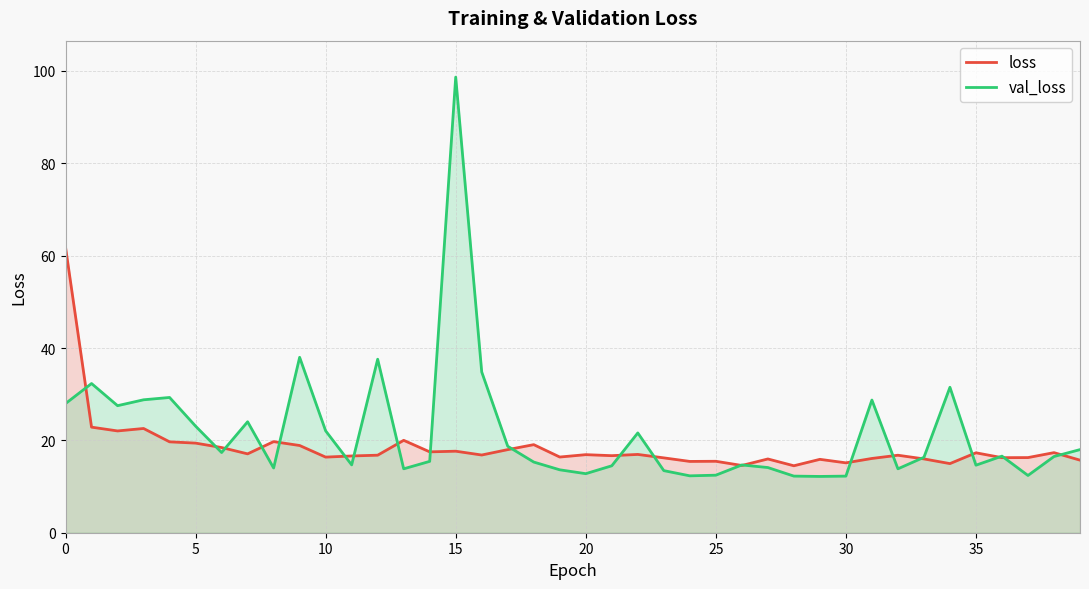

What is the sum of the val_loss values at 10 and 30?

34.3